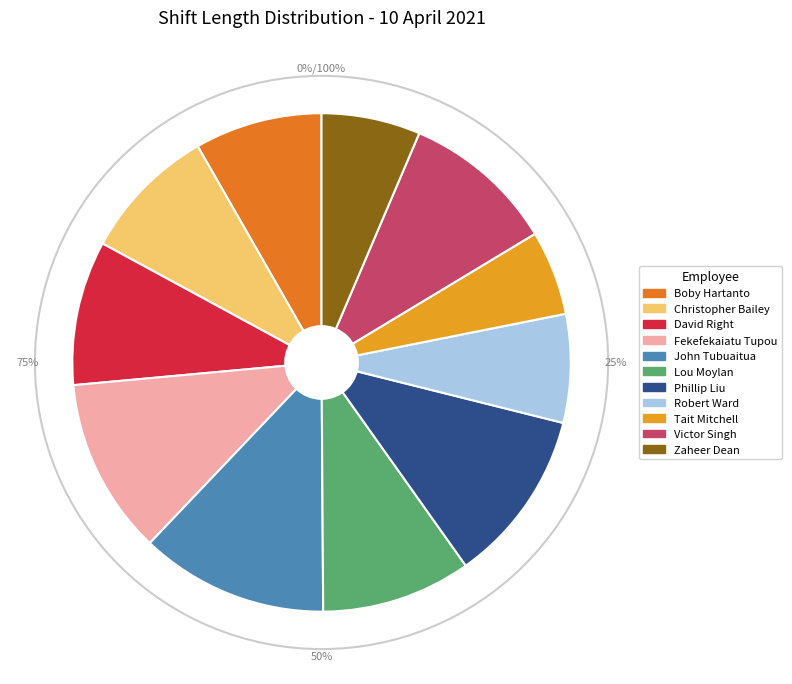

To the nearest percent, what portion does Lou Moylan represent?

10%